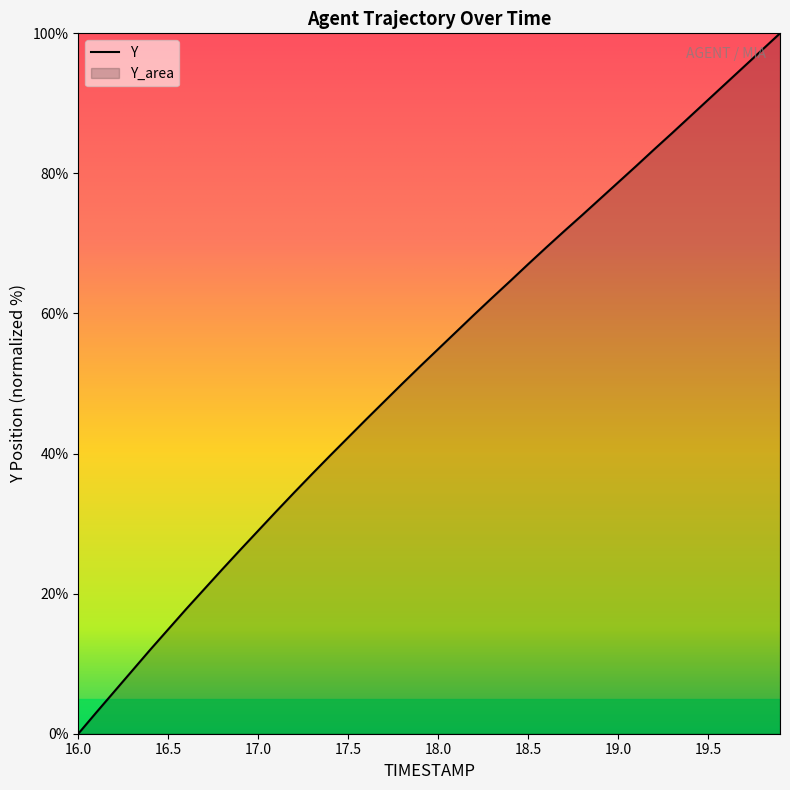

List the labels in order of value, smallest first.

16.0, 16.1, 16.2, 16.3, 16.4, 16.5, 16.6, 16.7, 16.8, 16.9, 17.0, 17.1, 17.2, 17.3, 17.4, 17.5, 17.6, 17.7, 17.8, 17.9, 18.0, 18.1, 18.2, 18.3, 18.4, 18.5, 18.6, 18.7, 18.8, 18.9, 19.0, 19.1, 19.2, 19.3, 19.4, 19.5, 19.6, 19.7, 19.8, 19.9